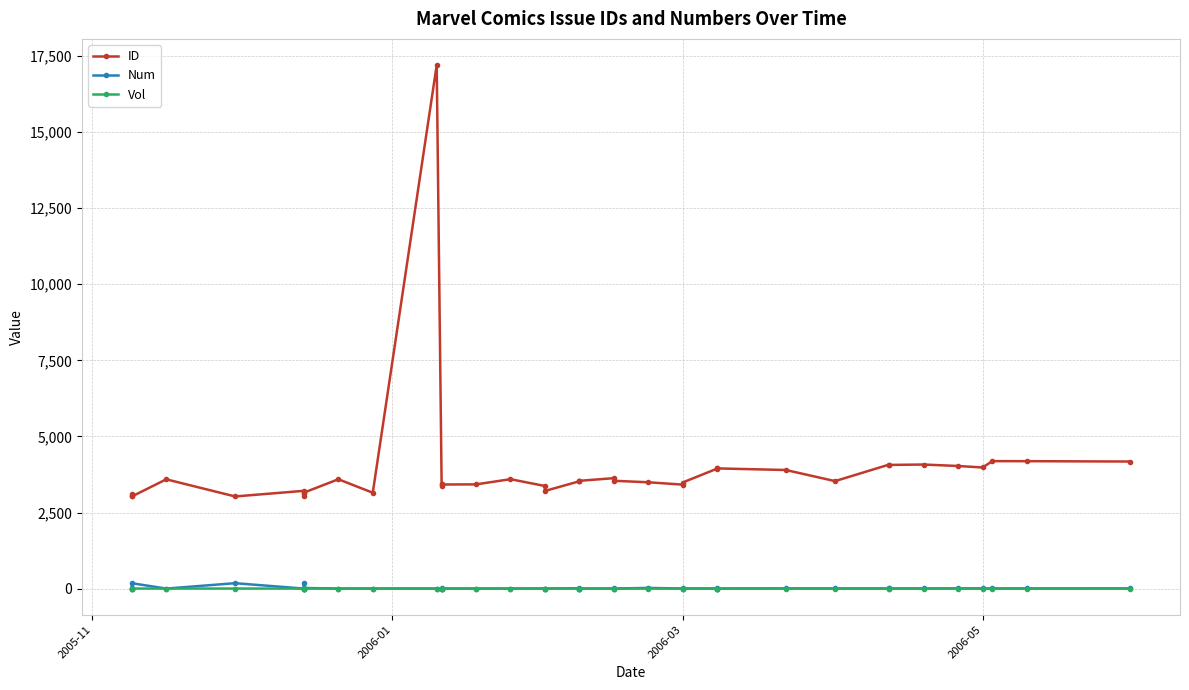

Is the value of ID at 9 greater than the value of Vol at 29?

Yes